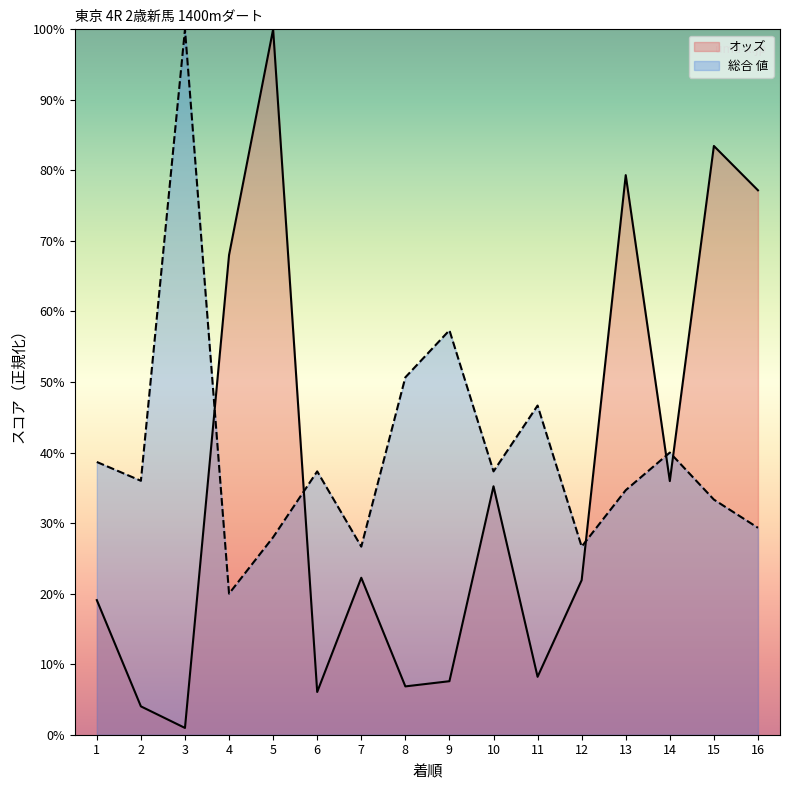

What is the value of the オッズ point at the 10th from the left?

35.2